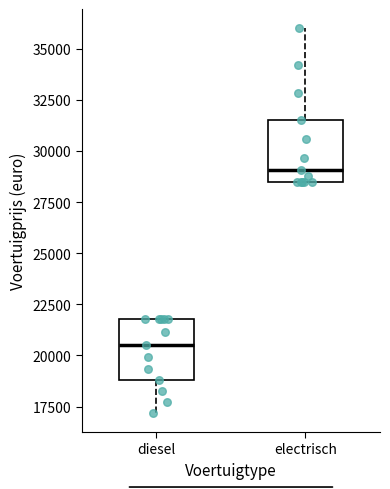

Which box's median line is the highest?

electrisch